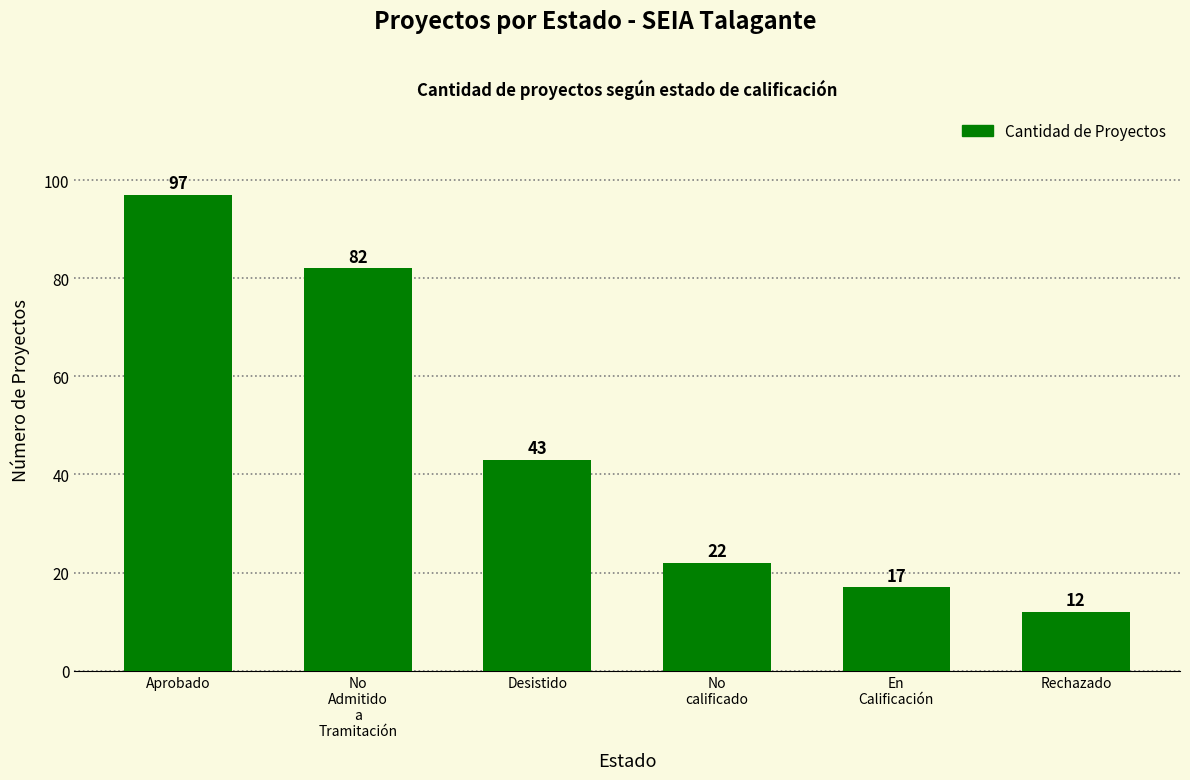

Which label corresponds to the largest value in the chart?

Aprobado